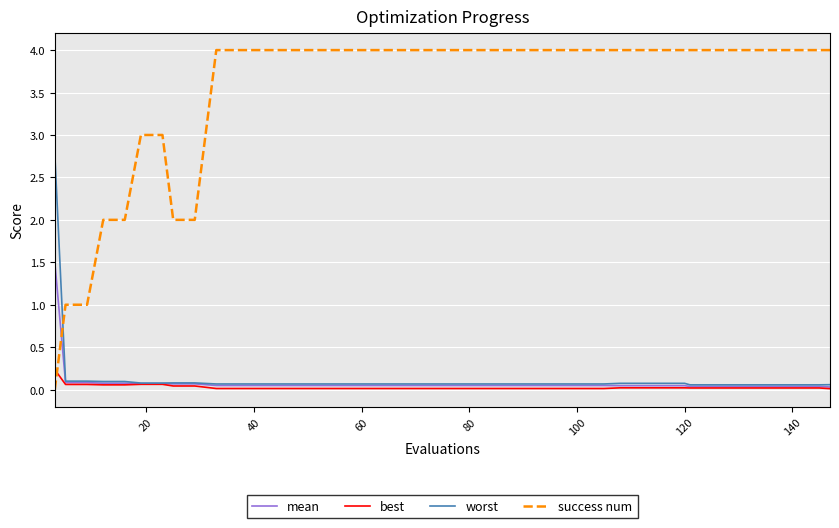

What are all the series names shown in the legend?

mean, best, worst, success num